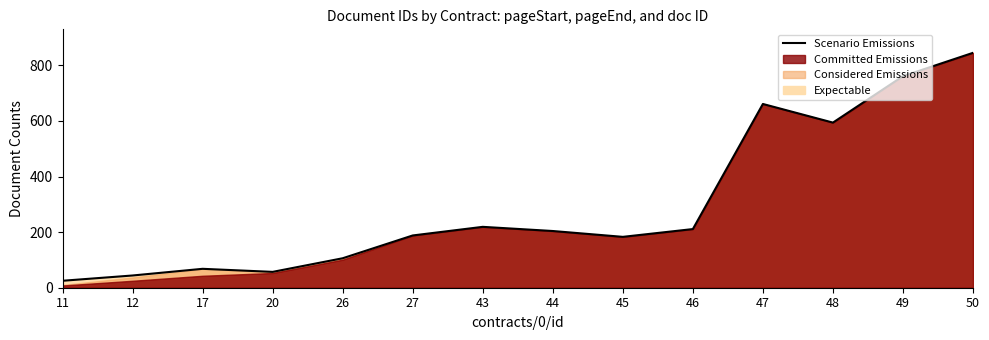

What is the value of the 10th point from the left?

211